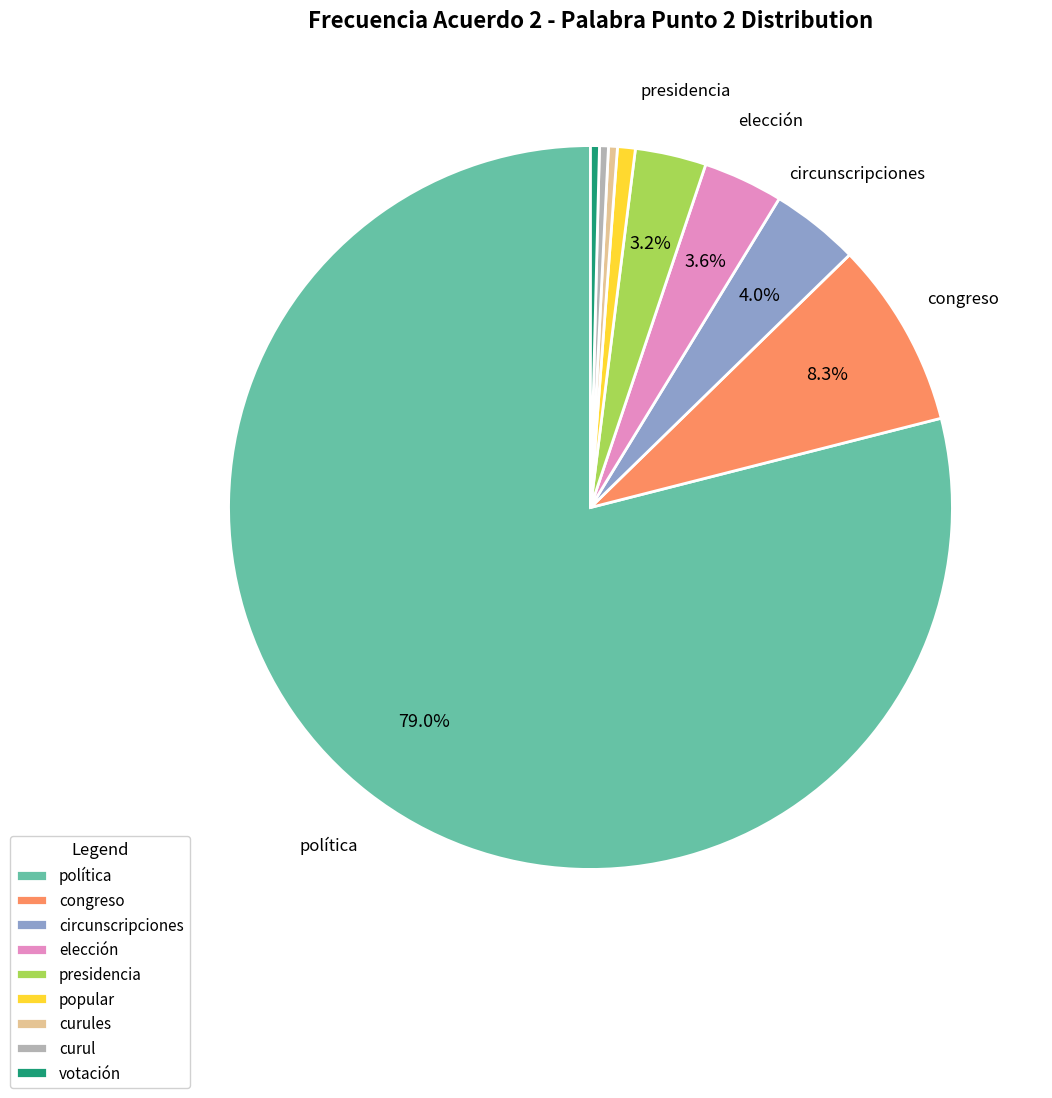

To the nearest percent, what is the combined percentage of elección and curules?

4%